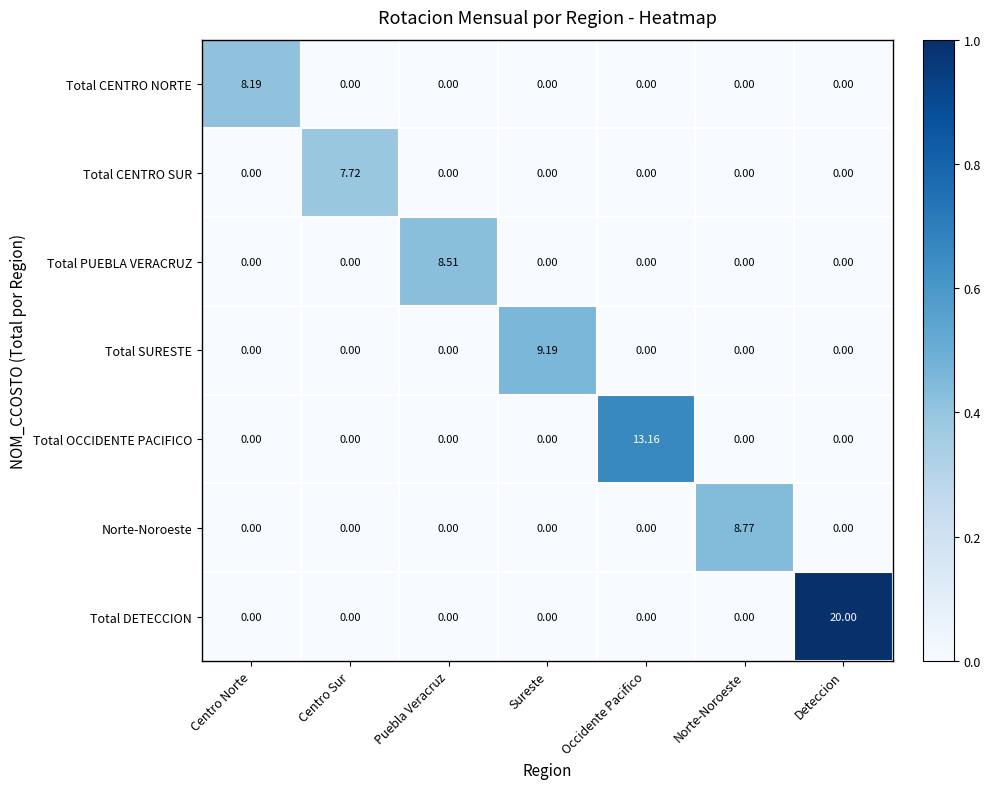

How many series are shown in this chart?

7